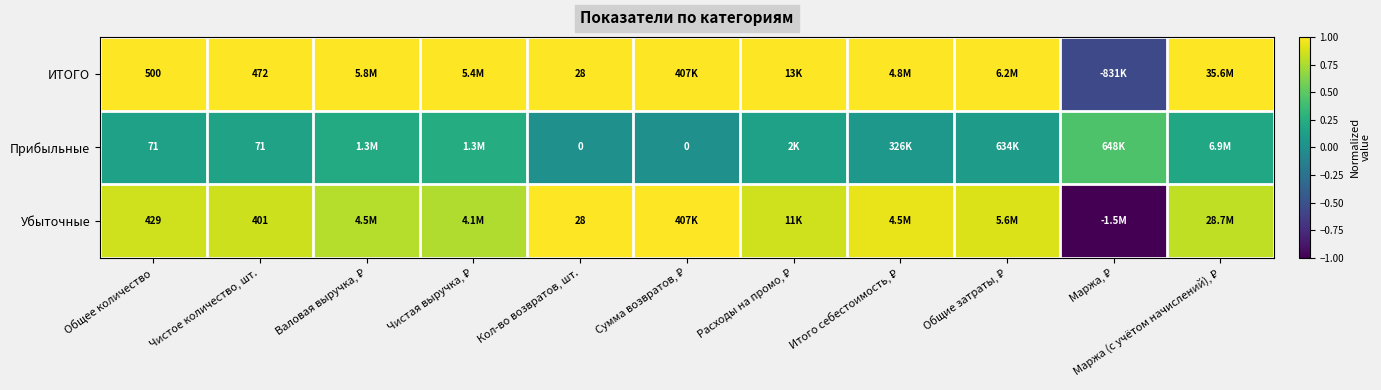

Which series changed the most between Общее количество and Кол-во возвратов, шт.?

ИТОГО